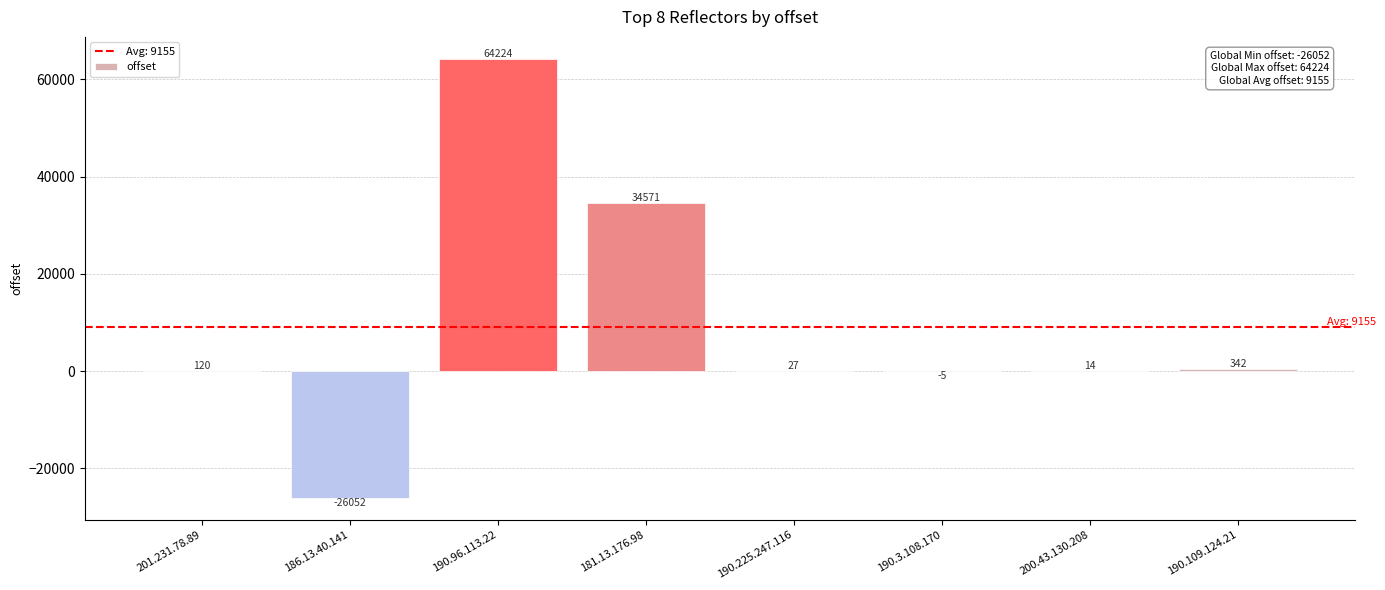

Which category has the highest value across all series?

190.96.113.22